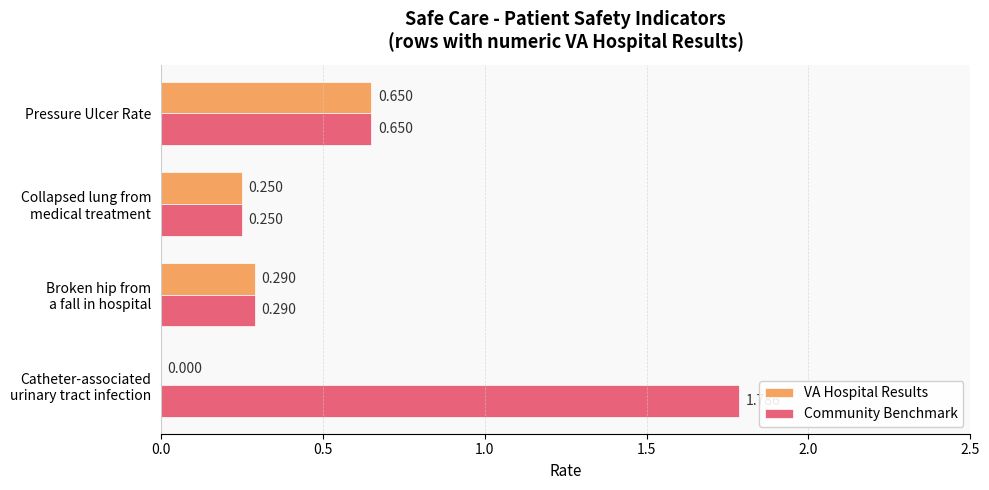

At which label does VA Hospital Results reach its peak?

Pressure Ulcer Rate